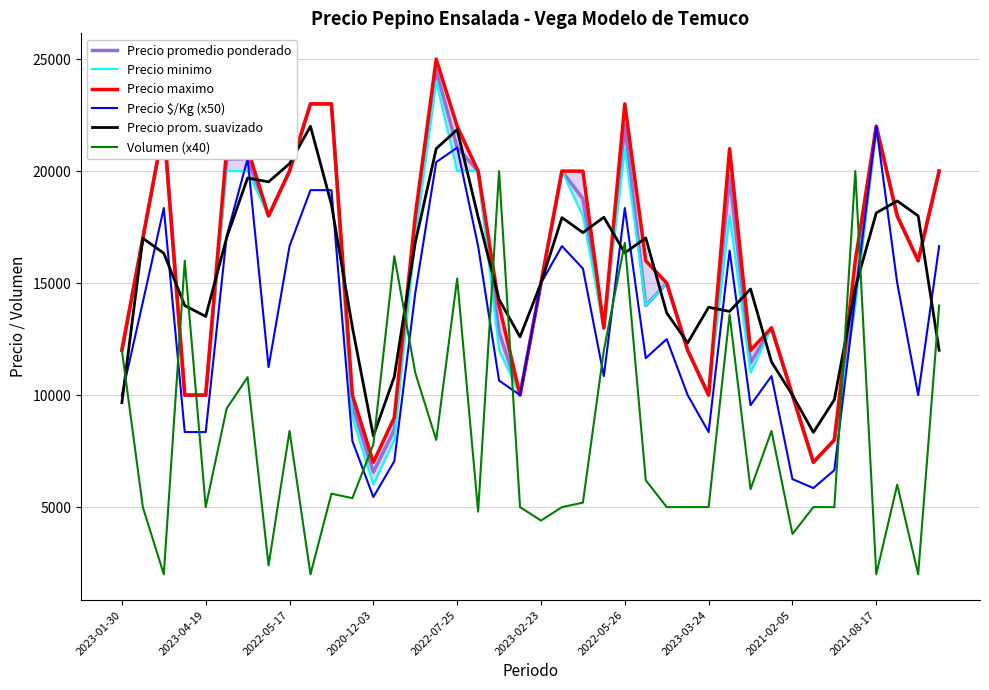

Is this an area chart (filled region under the line)?

No